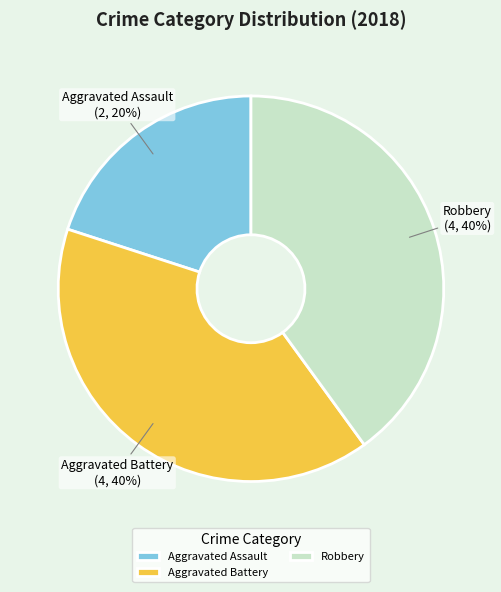

Does Aggravated Assault account for over 50% of the chart?

No